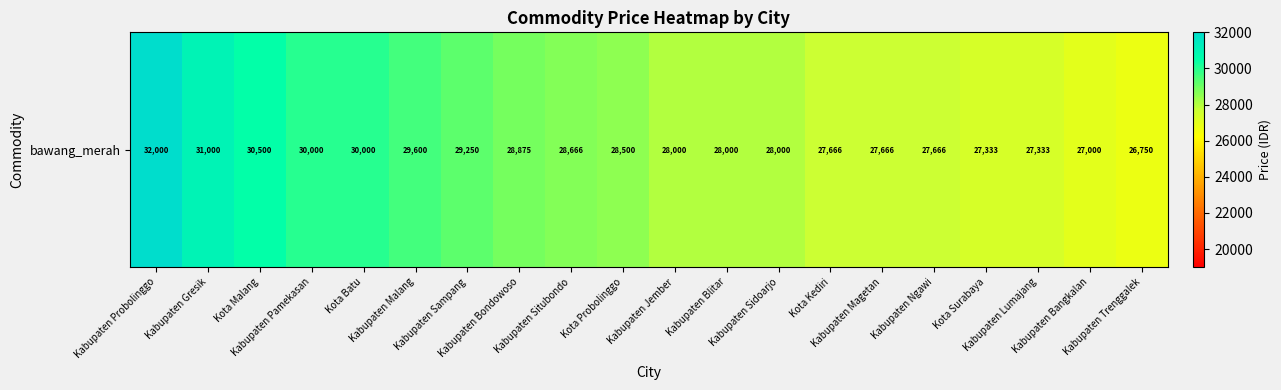

What is the sum of the values at Kabupaten Malang and Kota Batu?

59600